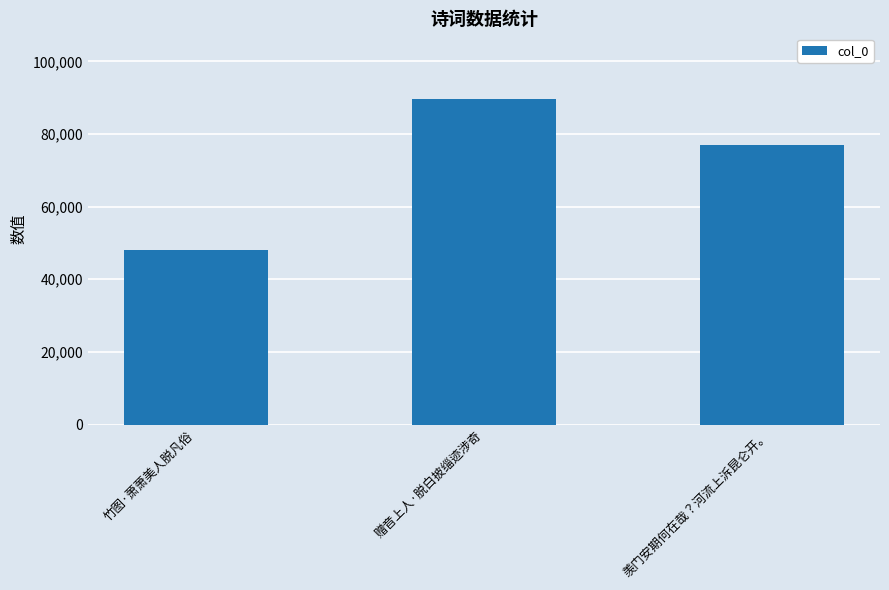

What position from the left is 赠音上人·脱白披缁迹涉奇?

2